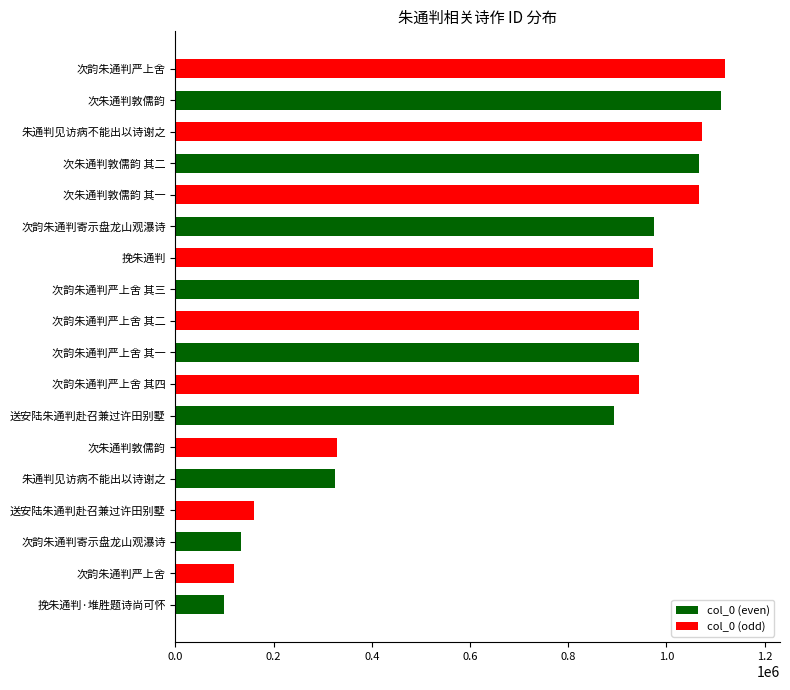

What is the greatest value displayed?

1119389